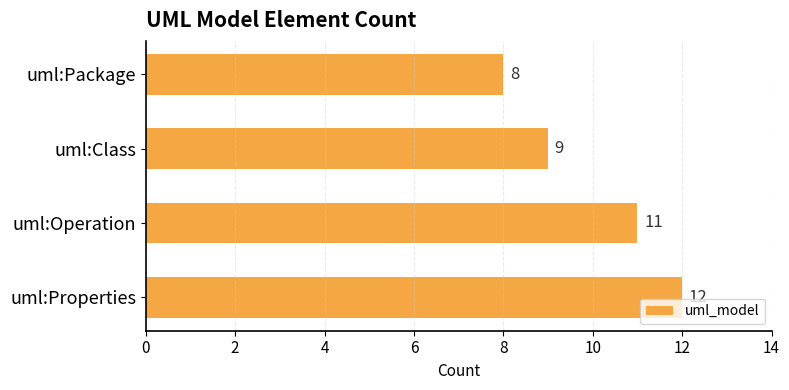

What is the change in value from uml:Package to uml:Operation?

+3